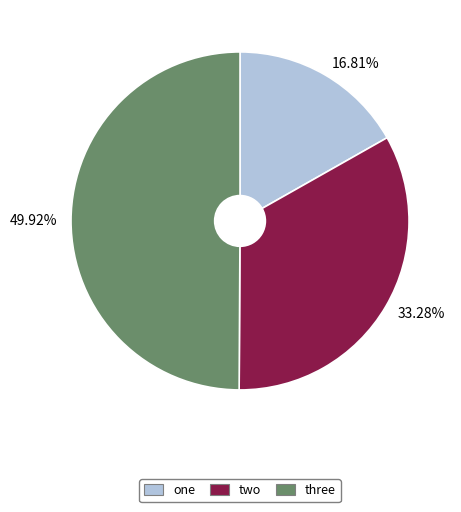

How many slices are in this pie chart?

3